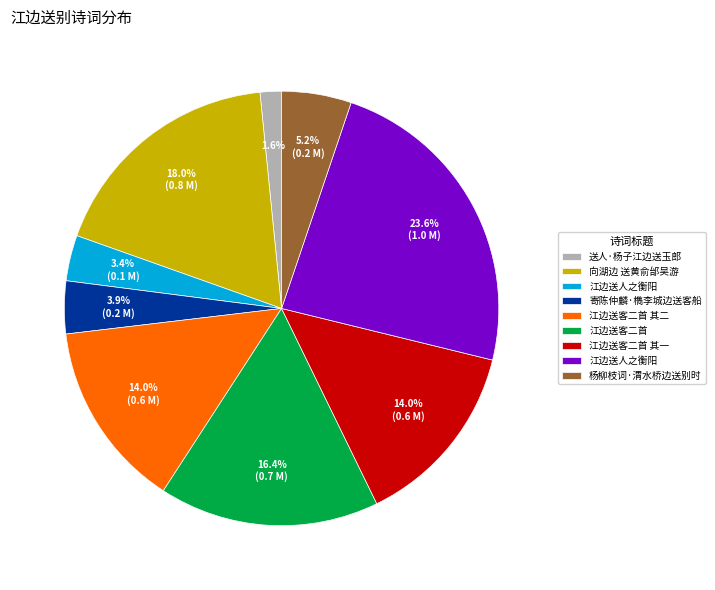

Does any single category account for the majority?

No